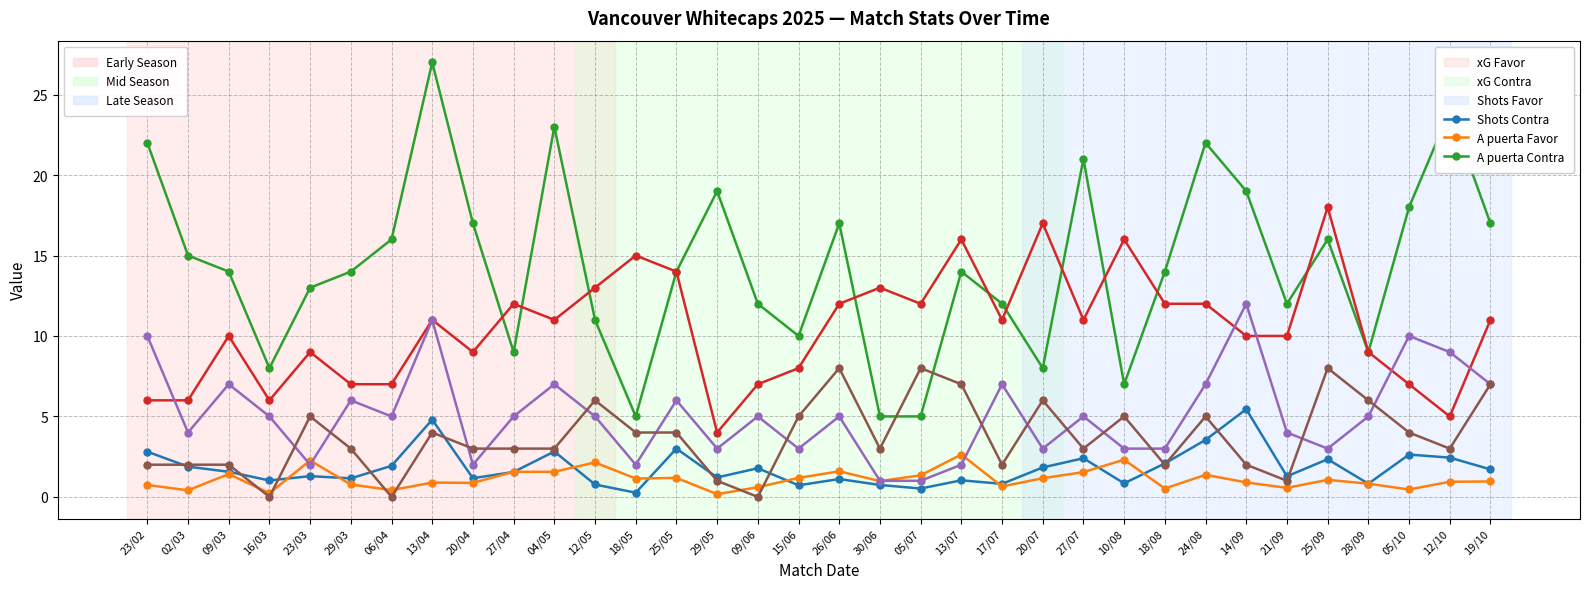

What is the spread (max minus min) of values at 12/10?

23.1